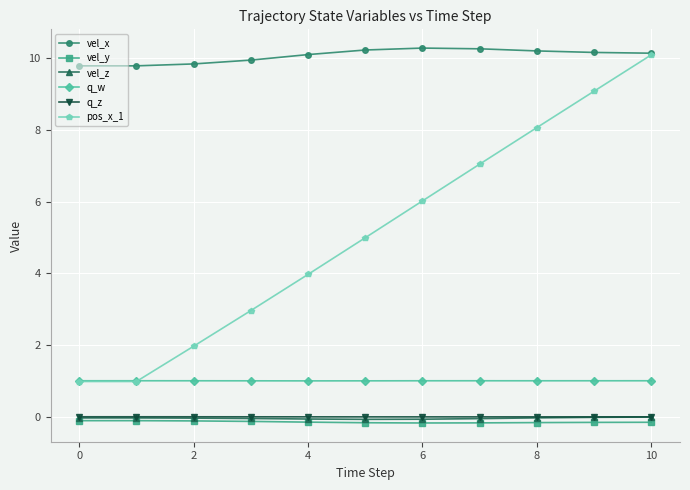

True or false: vel_y and vel_x cross at least once.

False